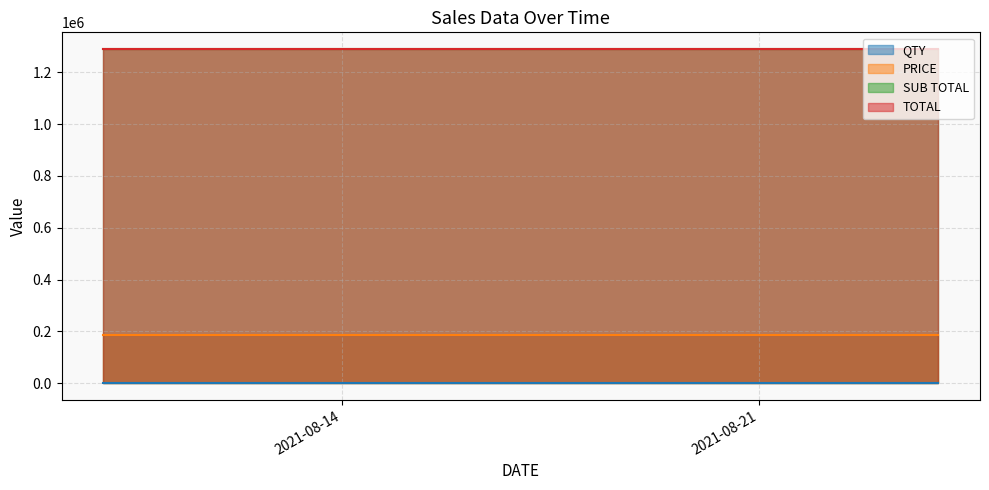

The QTY series shows 3.0 at 2021-08-10. True or false?

False